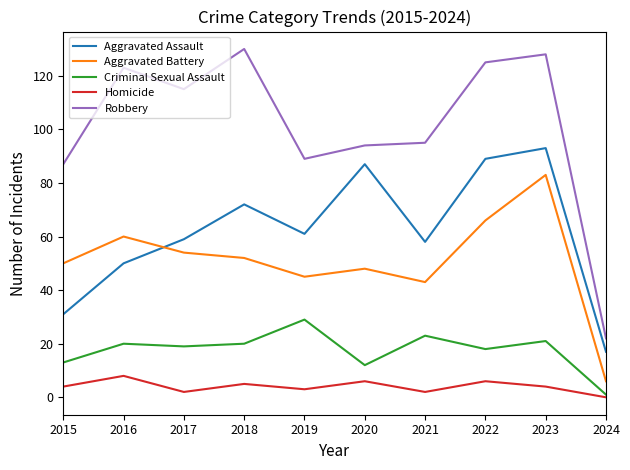

What is the minimum value for Robbery?

22